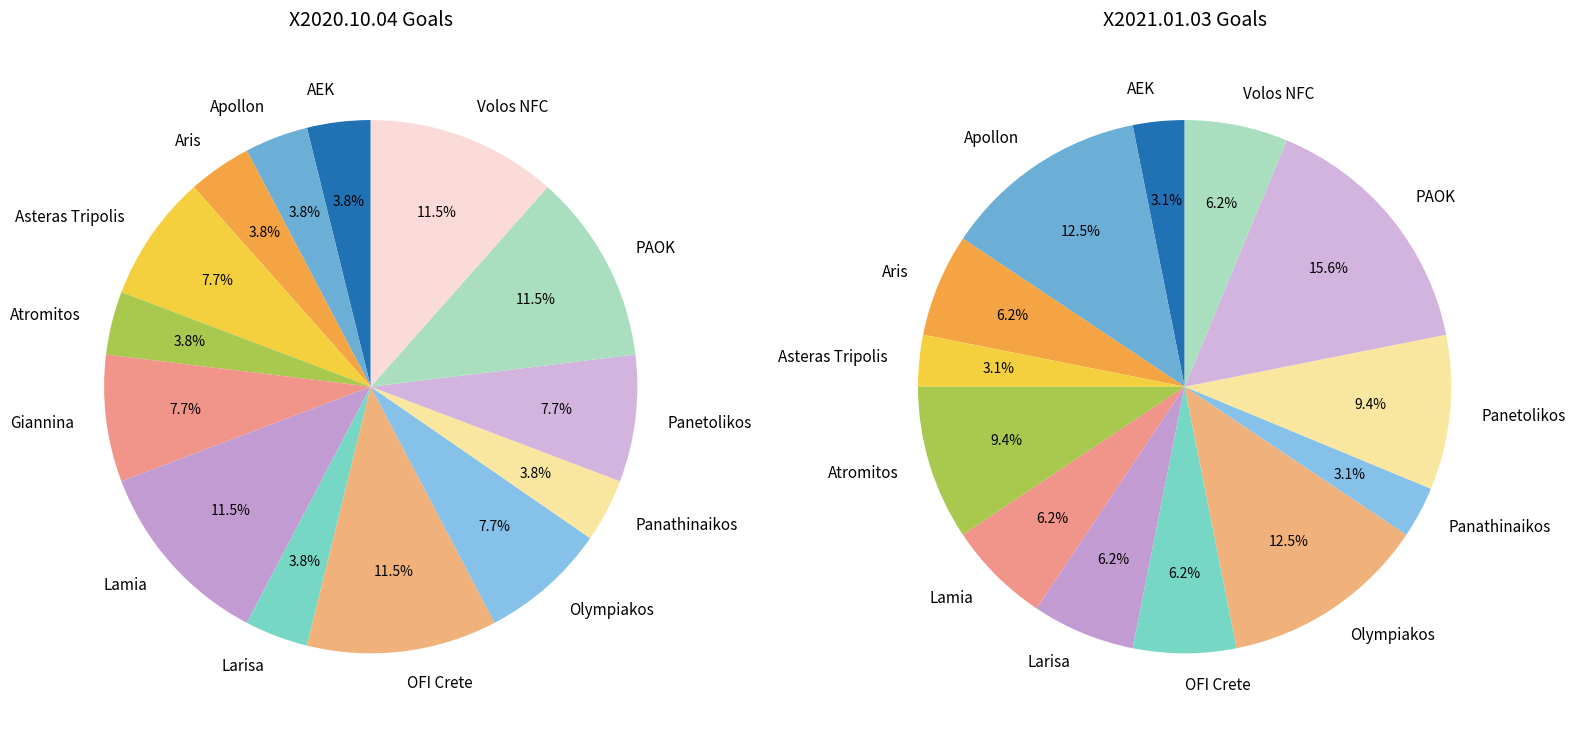

The Panetolikos slice represents 8% of the pie. True or false?

True